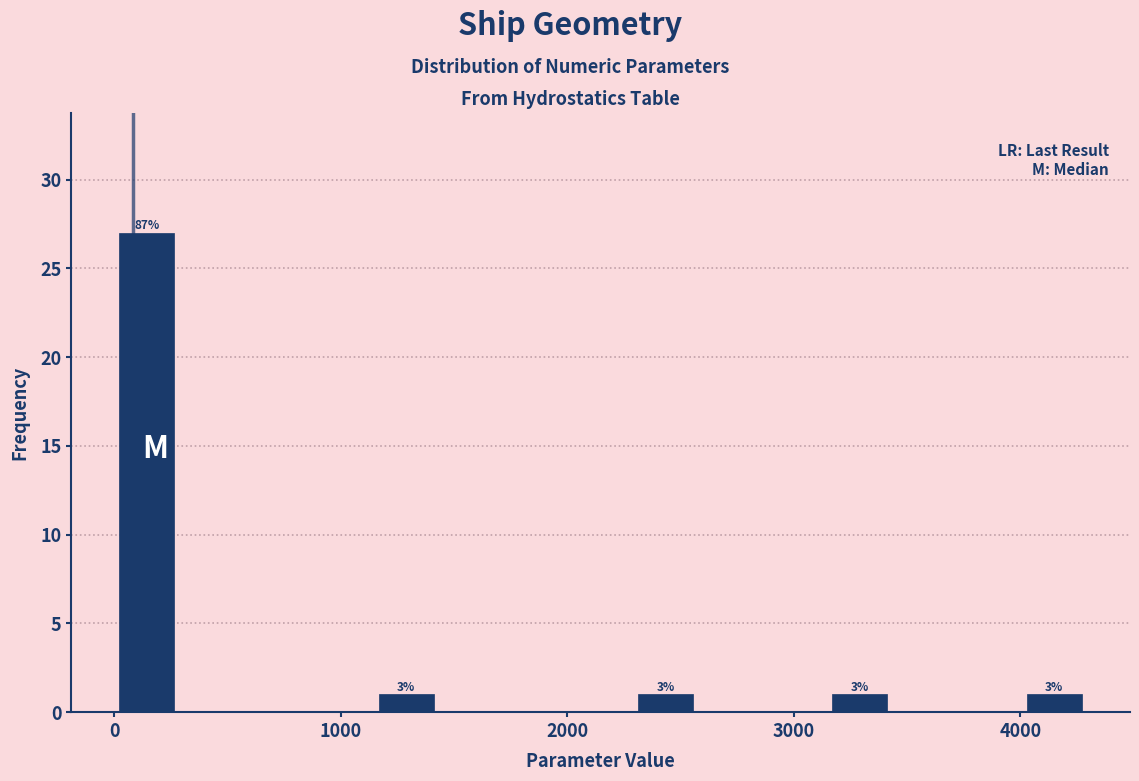

Around what value on the x-axis is the tallest bar? Give the approximate position of its centre, as read against the axis.

100